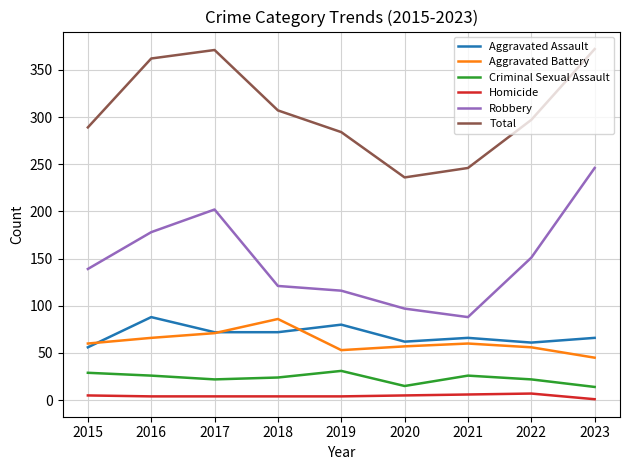

True or false: Robbery has more than 1 points higher than both neighbors.

False